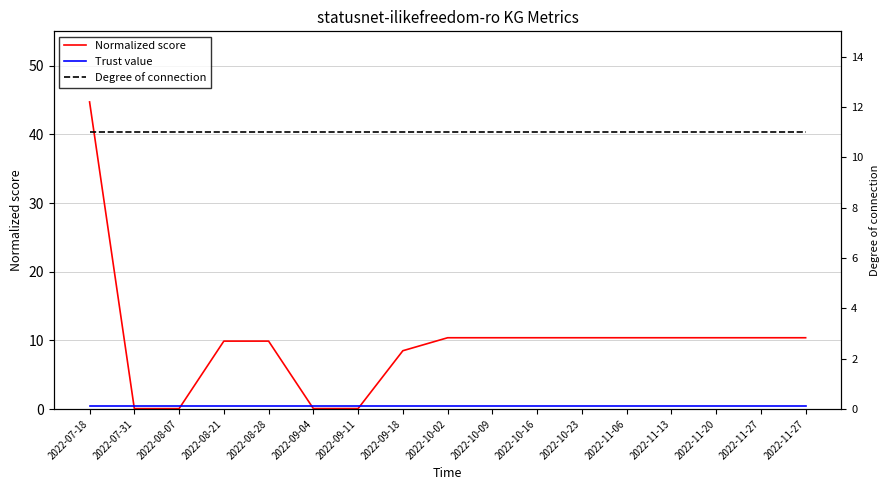

What is the difference between the maximum and minimum values in the Normalized score series?

44.7